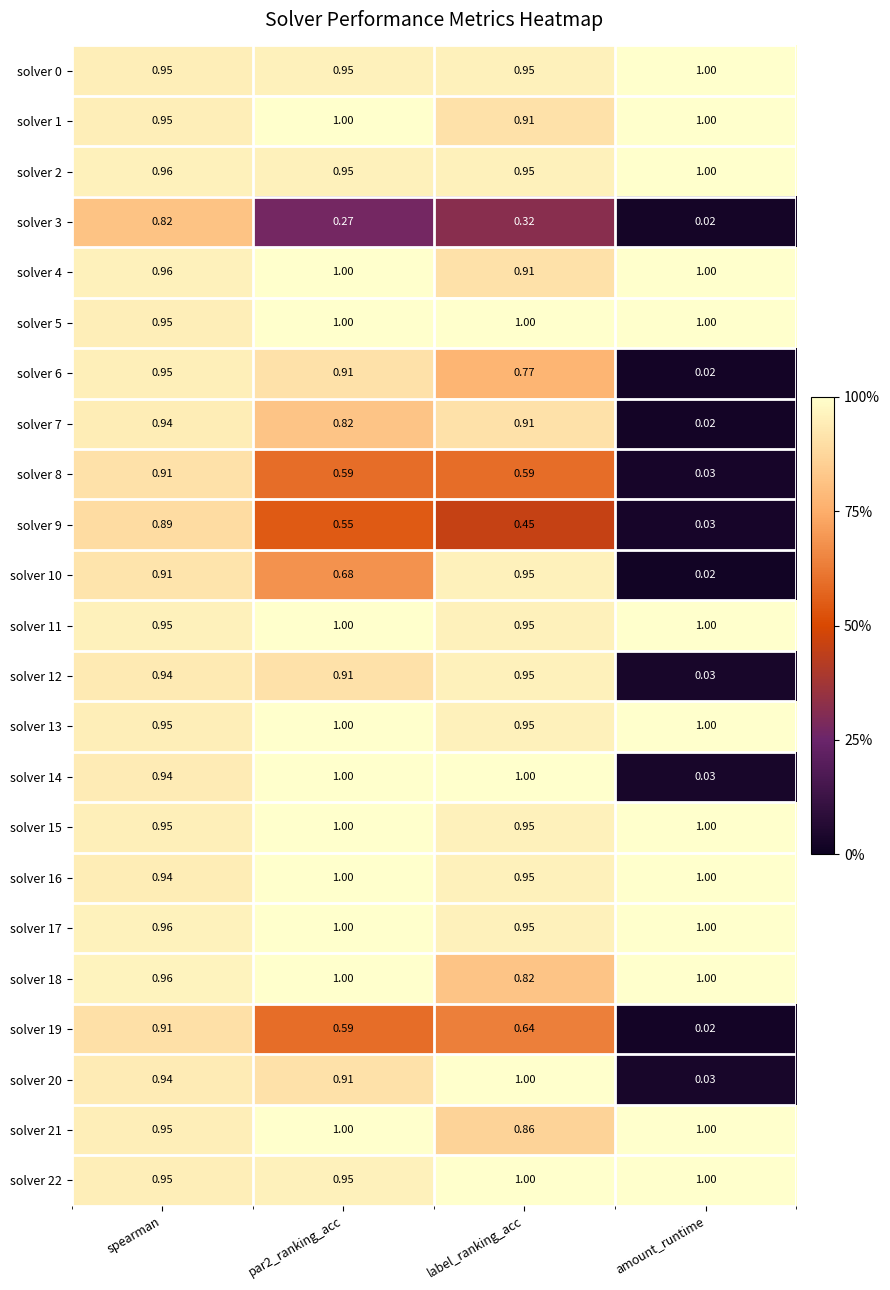

What is the maximum value shown in the chart?

1.0